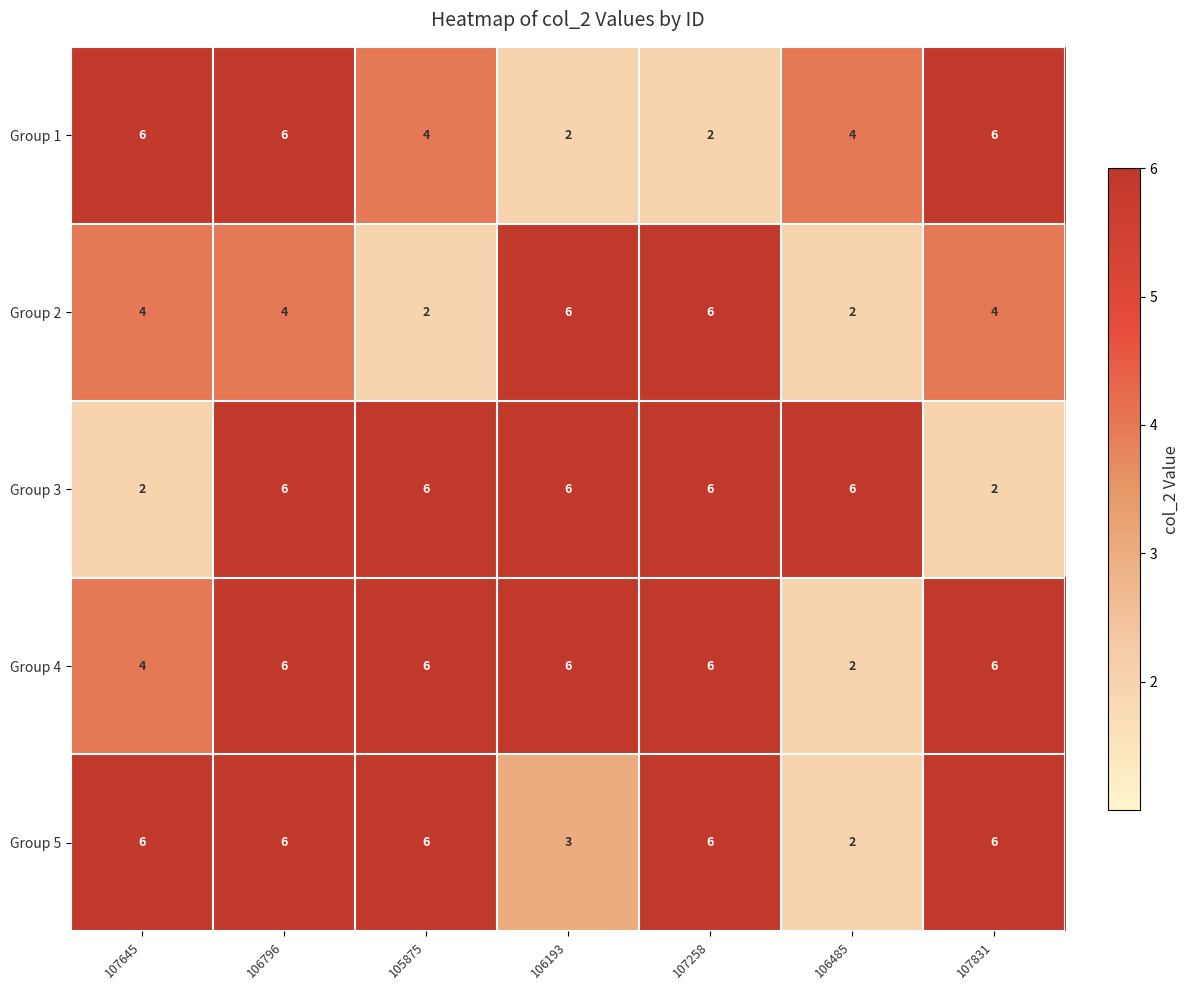

What is the difference between the maximum and minimum values in the Group 2 series?

4